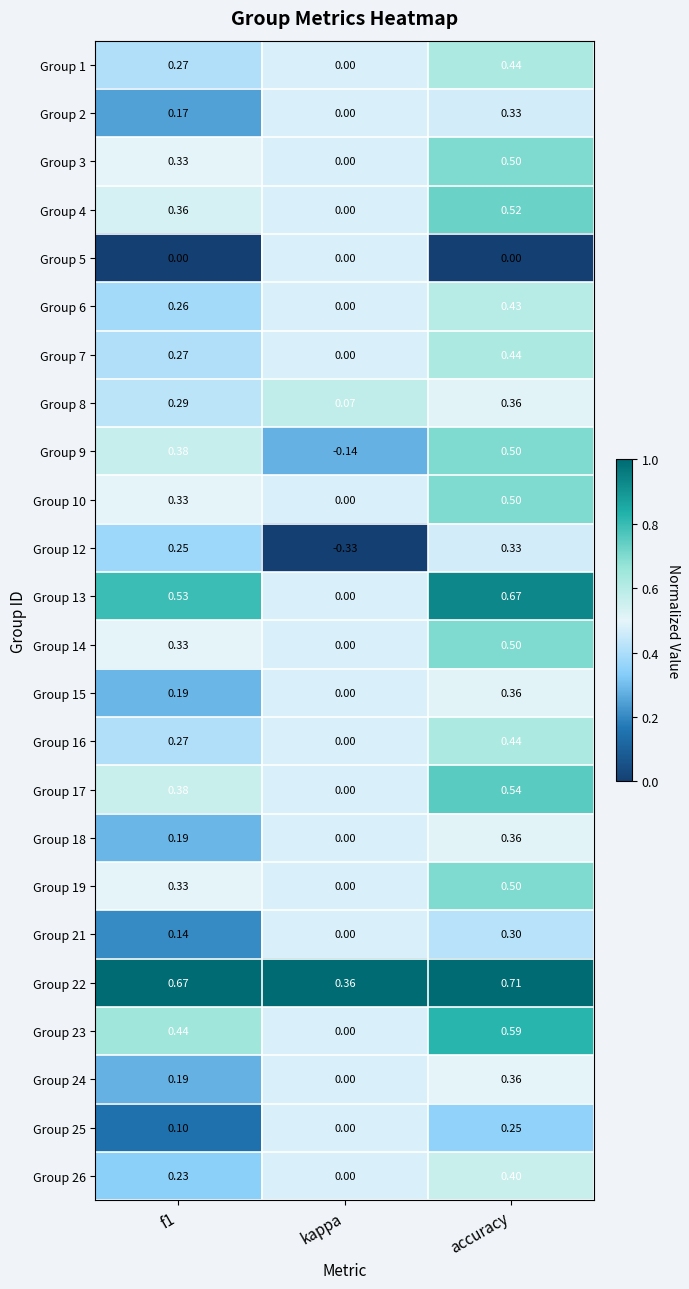

Where is Group 8 nearest to the value 0?

kappa